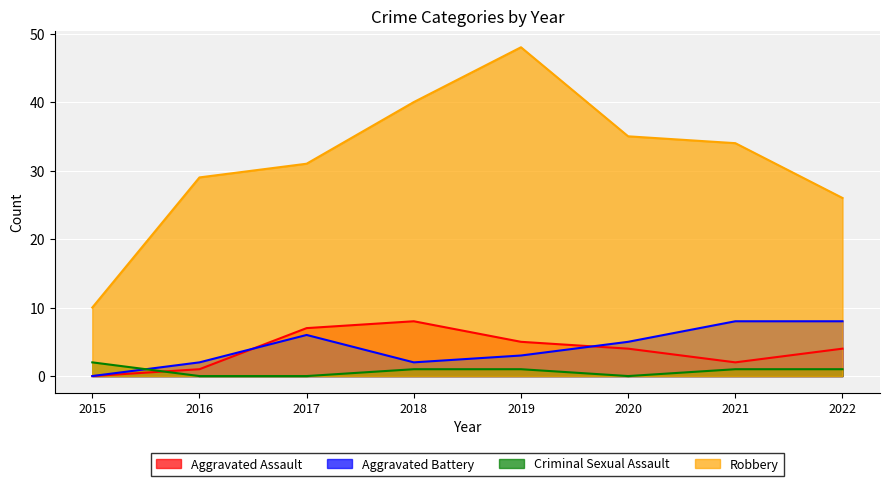

True or false: Criminal Sexual Assault and Robbery intersect in this chart.

False